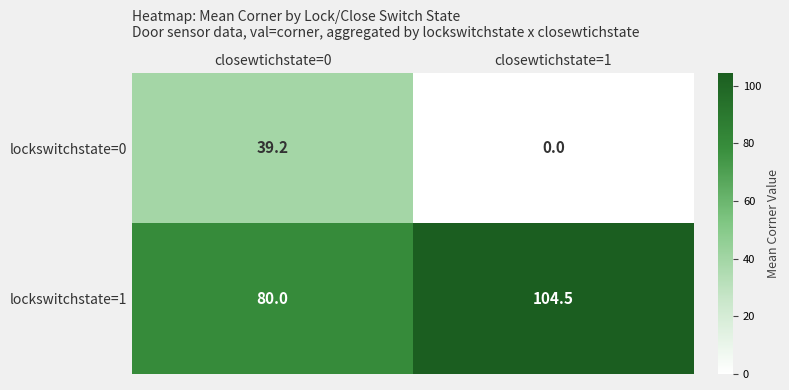

List the series in order of their peak value, highest first.

lockswitchstate=1, lockswitchstate=0